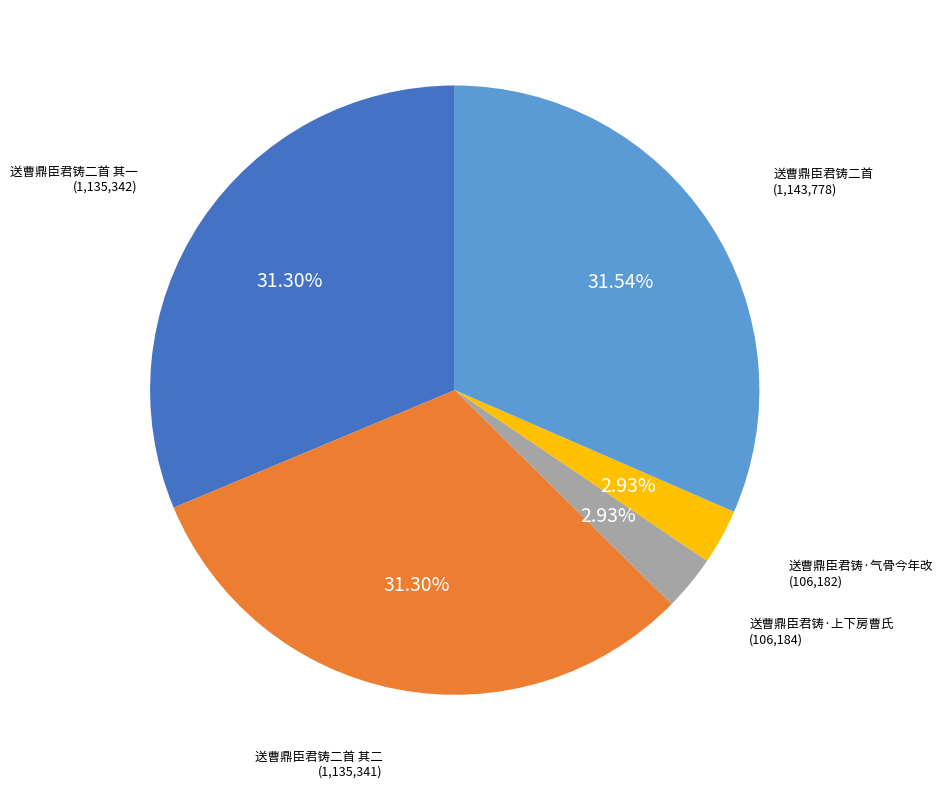

Is there any slice that represents more than half of the pie?

No